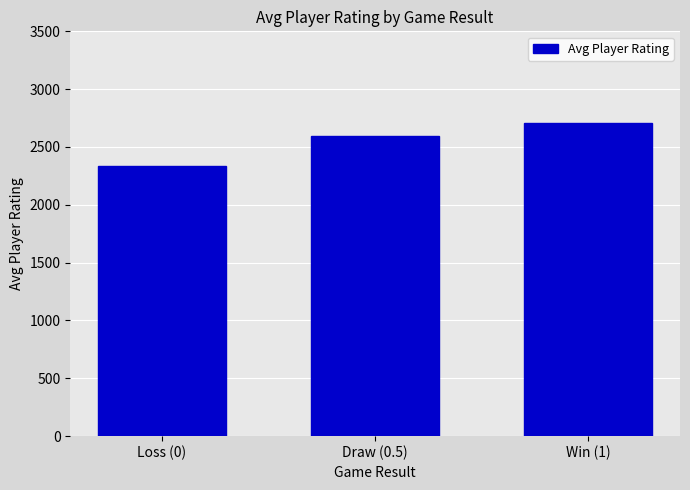

What position from the left is Loss (0)?

1